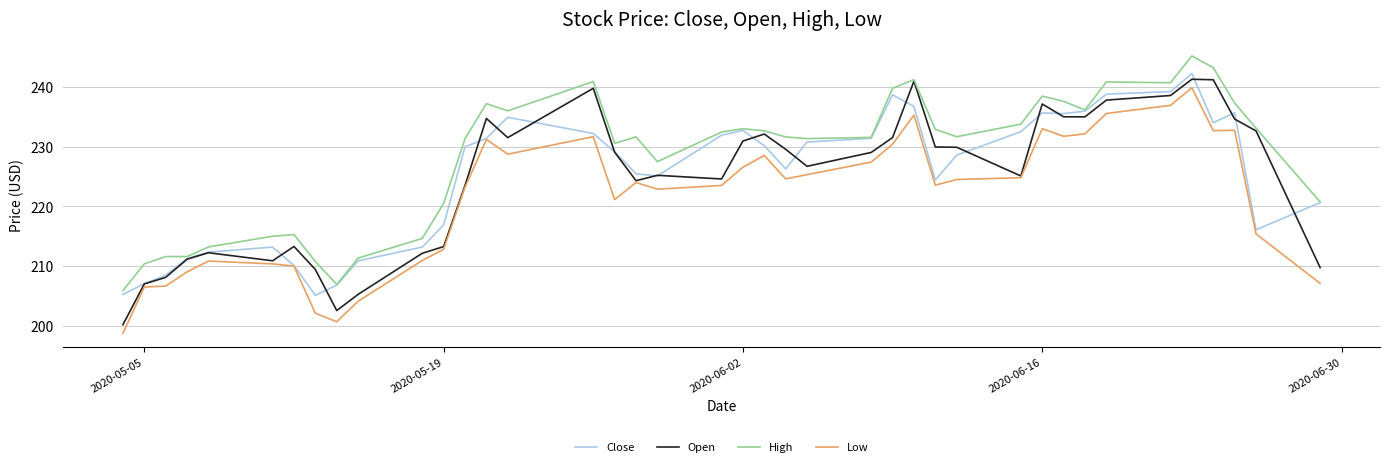

What is the smallest value displayed?

198.8